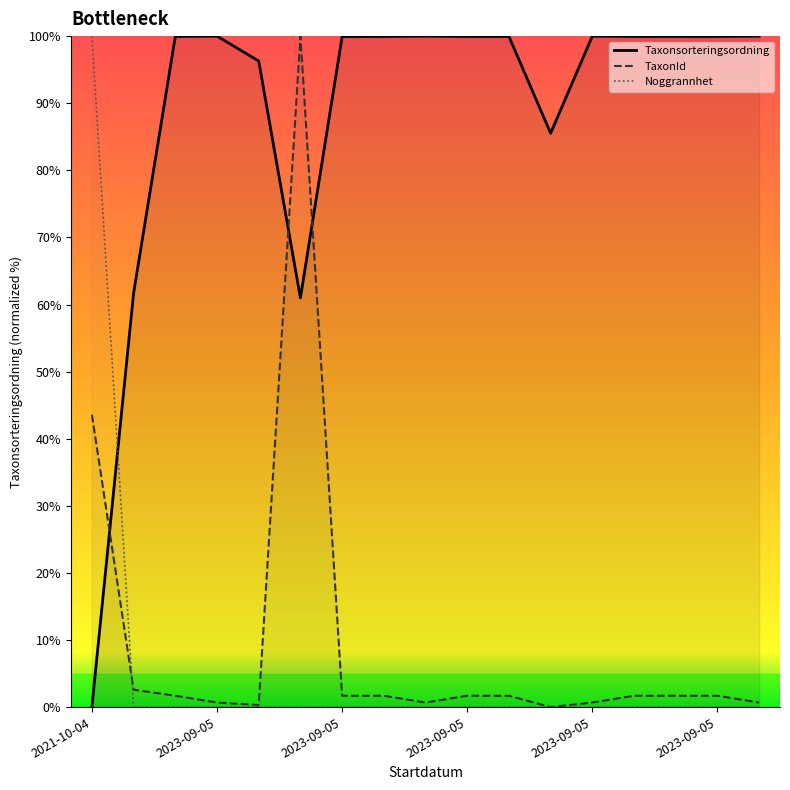

Rank the categories by Taxonsorteringsordning value from lowest to highest.

2021-10-04, 2023-09-05, 2023-09-05, 11, 2023-09-05, 6, 2023-09-05, 7, 9, 10, 13, 14, 15, 2023-09-05, 8, 12, 16